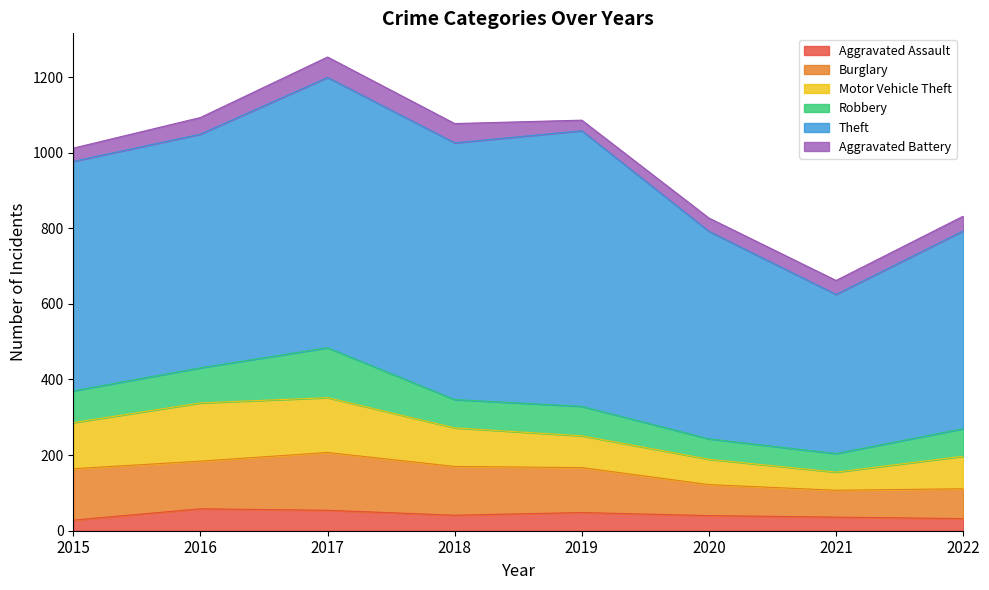

How many data points in Robbery are less than 78?

4